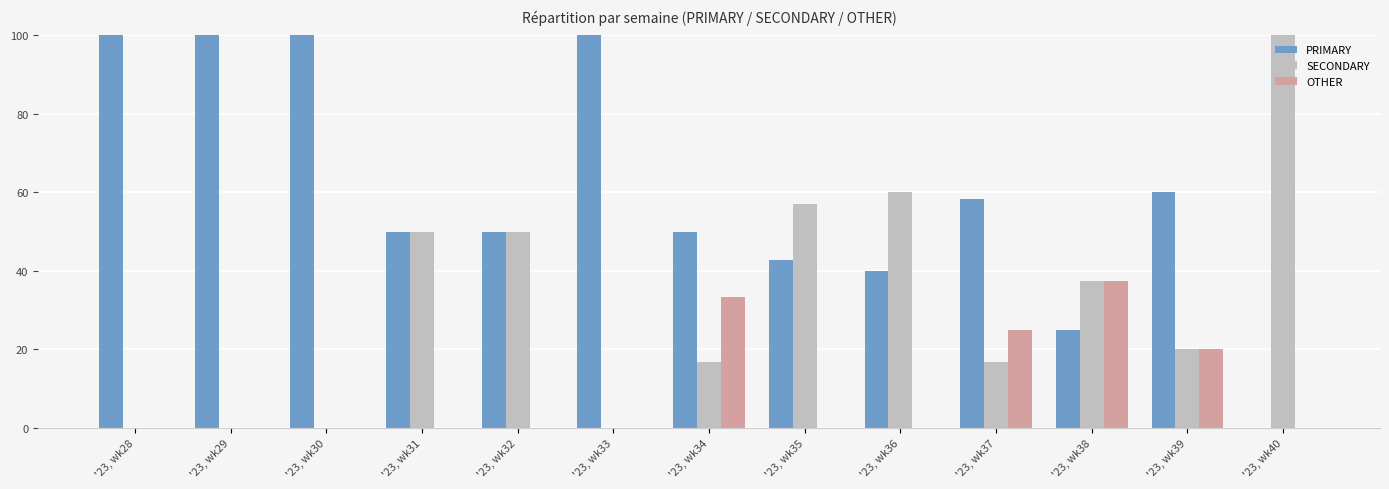

What is the sum of all SECONDARY values?

408.0